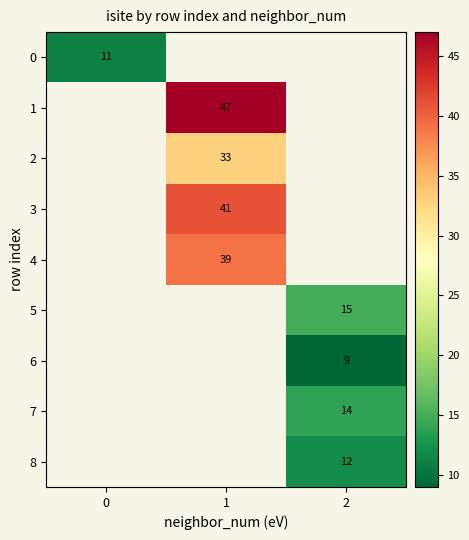

At how many categories does at least one series exceed 38?

1